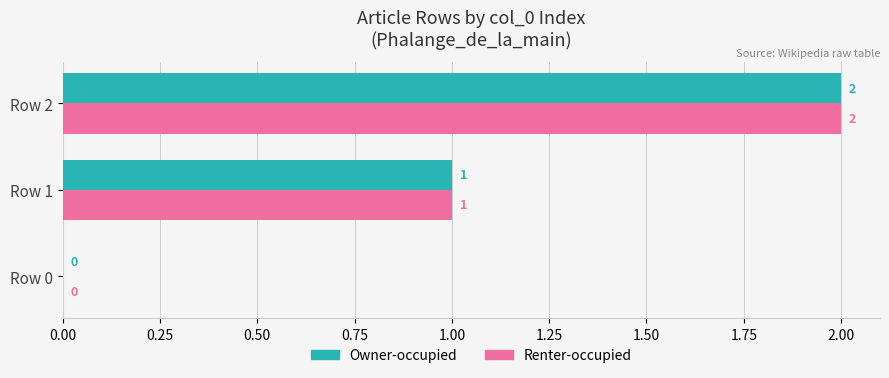

What is the sum of all Renter-occupied values?

3